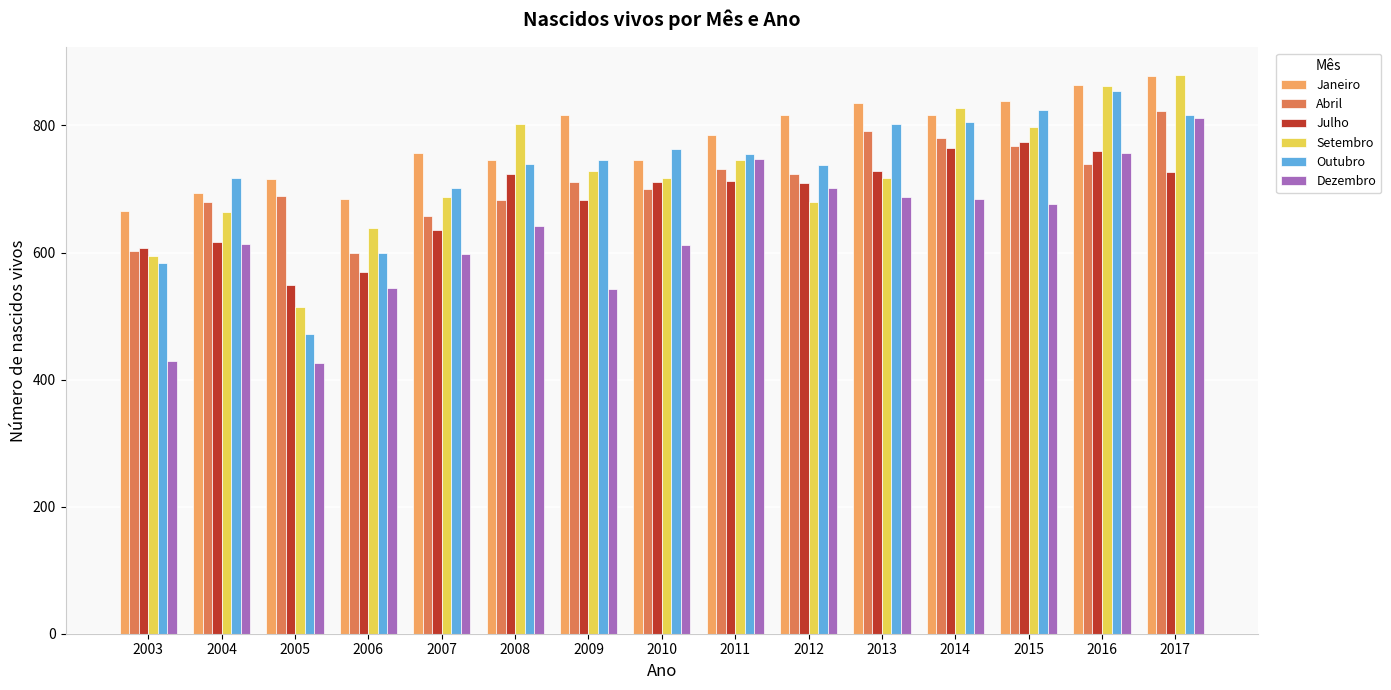

What is the spread (max minus min) of values at 2003?

235